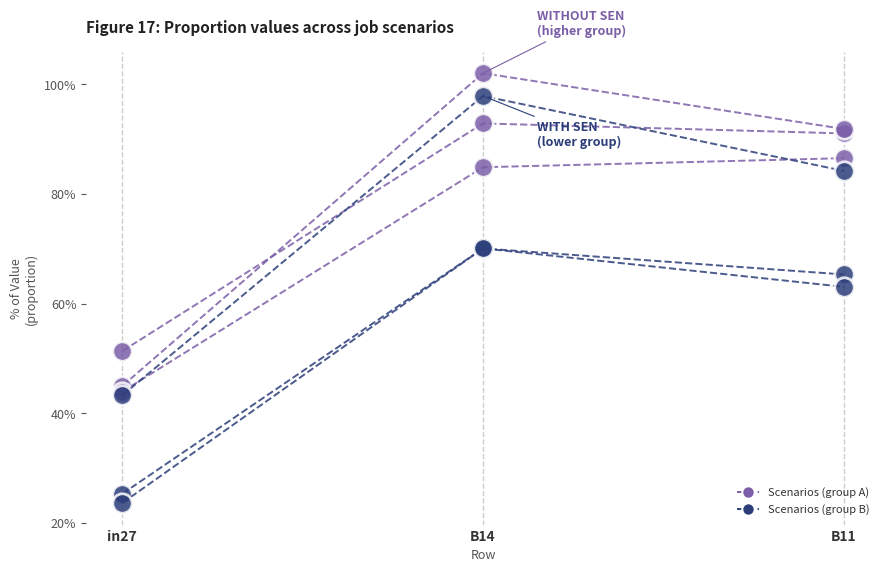

Is it true that job173_scenario0_349 equals 0.3 at B11?

False